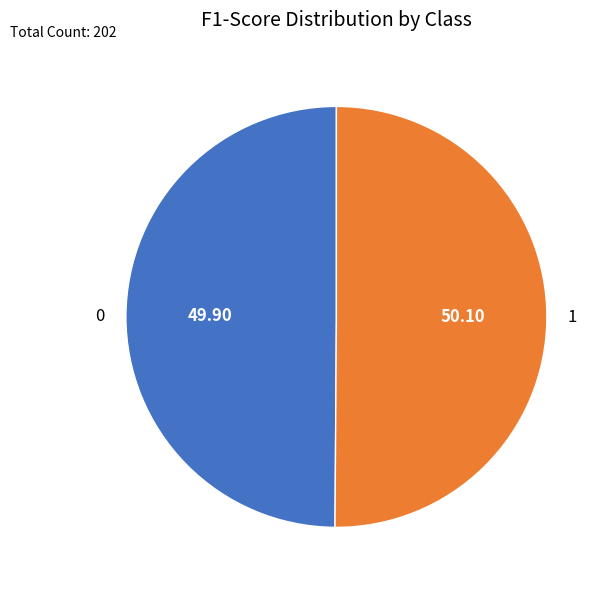

Combined, do 0 and 1 account for over 50%?

Yes